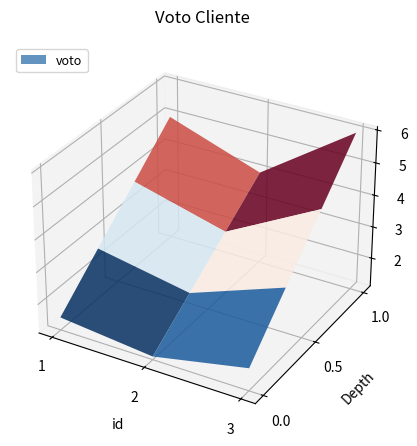

Reading right to left, what are all the values shown in this chart?

3=6	2=4	1=5